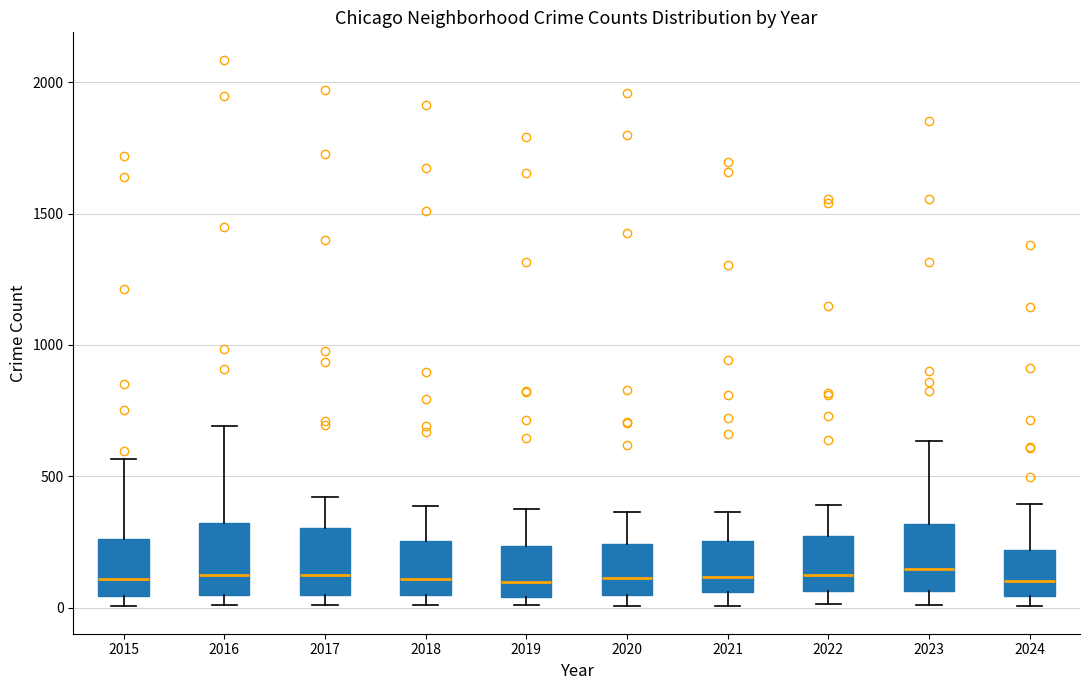

Reading left to right, read every box against the y-axis: the position of its median line, the range the box covers, and the ends of its whiskers. The values are not printed on the chart, so give them approximately, as read against the axis.

2015: median 100, box 50 to 250, whiskers 0 to 550
2016: median 150, box 50 to 300, whiskers 0 to 700
2017: median 100, box 50 to 300, whiskers 0 to 400
2018: median 100, box 50 to 250, whiskers 0 to 400
2019: median 100, box 50 to 250, whiskers 0 to 400
2020: median 100, box 50 to 250, whiskers 0 to 350
2021: median 100, box 50 to 250, whiskers 0 to 350
2022: median 100, box 50 to 250, whiskers 0 to 400
2023: median 150, box 50 to 300, whiskers 0 to 650
2024: median 100, box 50 to 200, whiskers 0 to 400